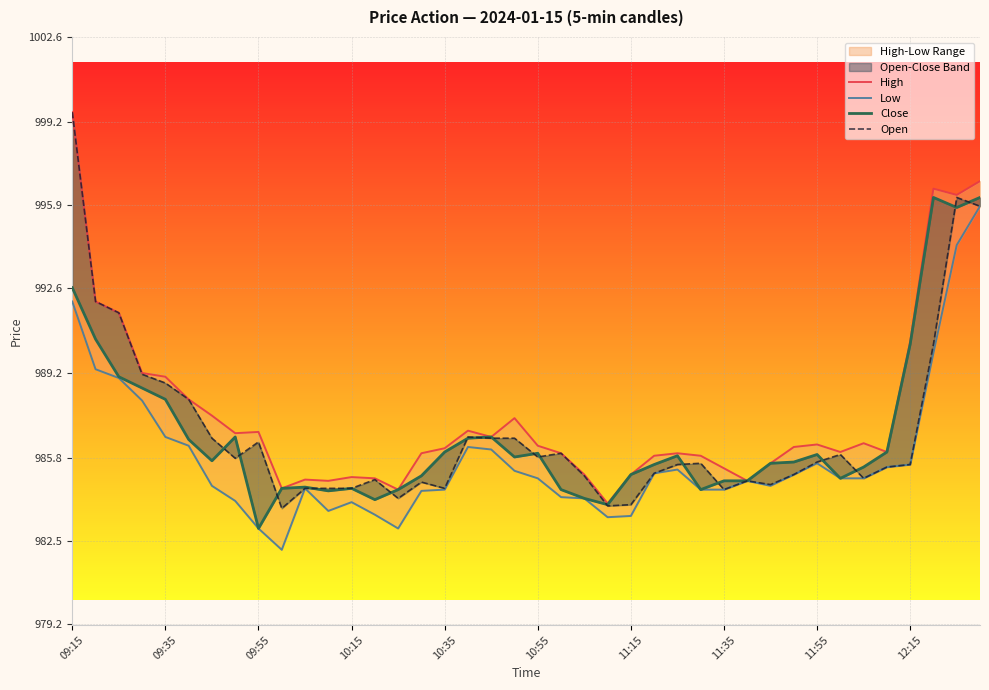

Is the value of Open at 13 greater than the value of Low at 32?

No